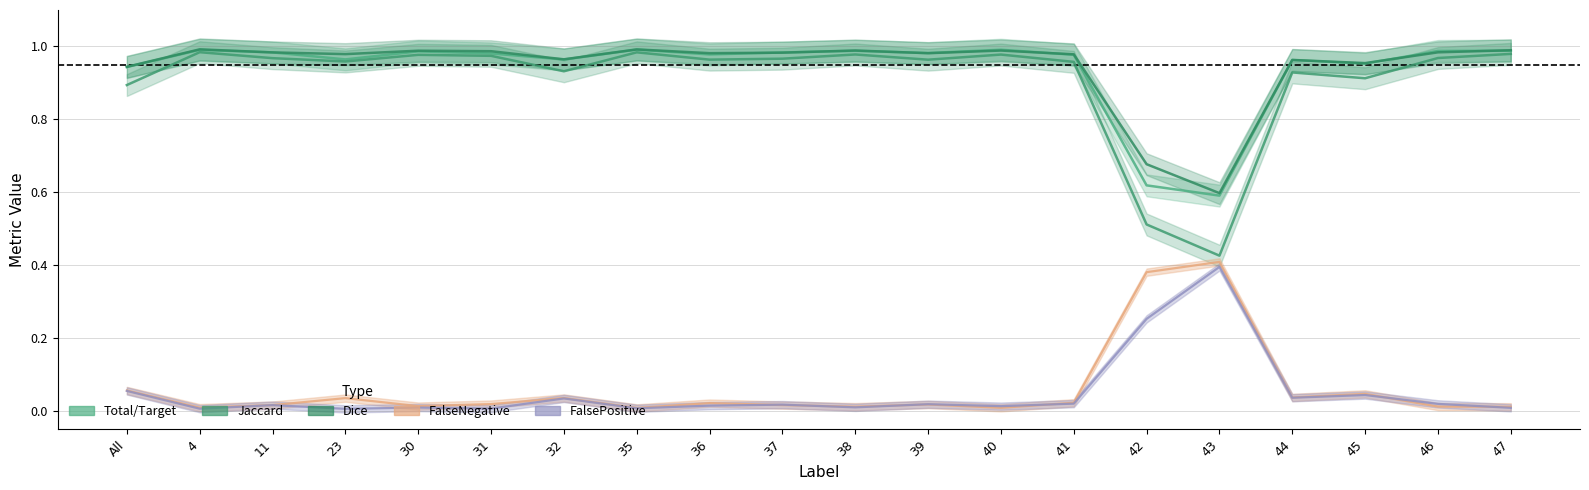

In Total/Target, how many points are higher than both neighbors (excluding endpoints)?

6